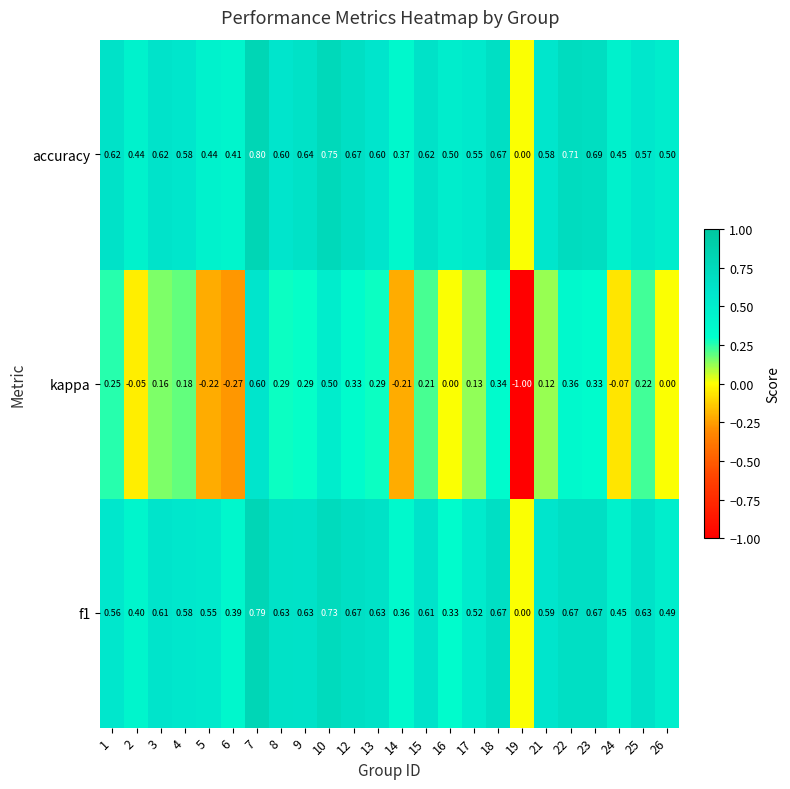

Which series has the largest range (max minus min)?

kappa